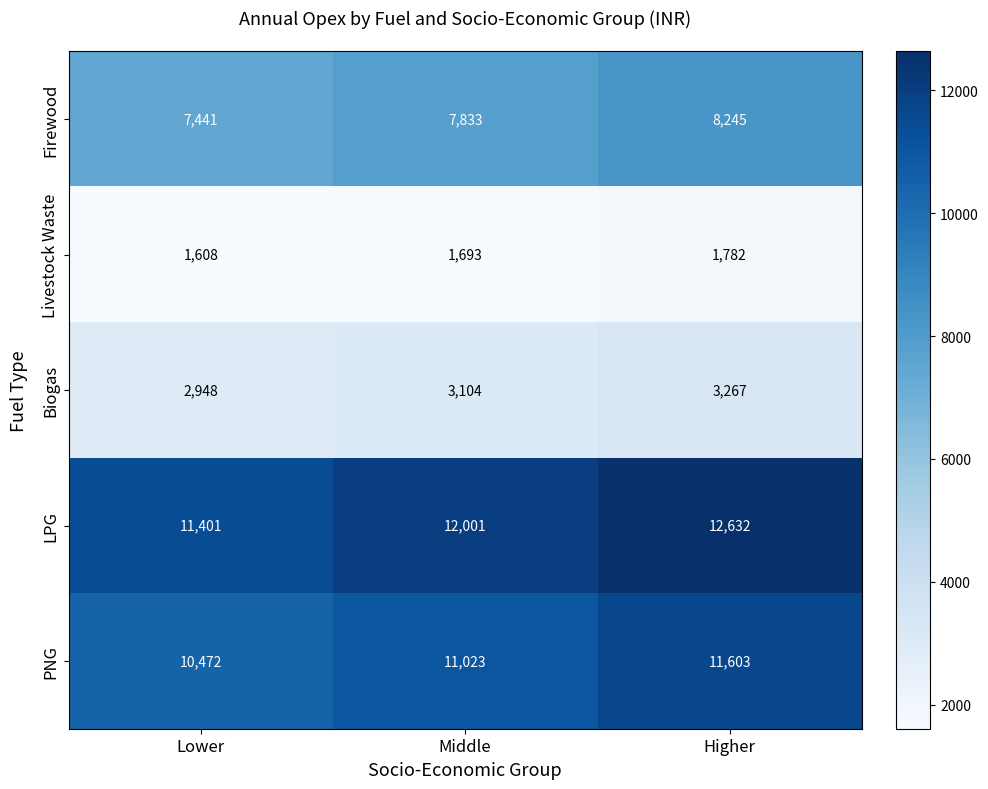

Is it true that LPG equals 18065 at Higher?

False